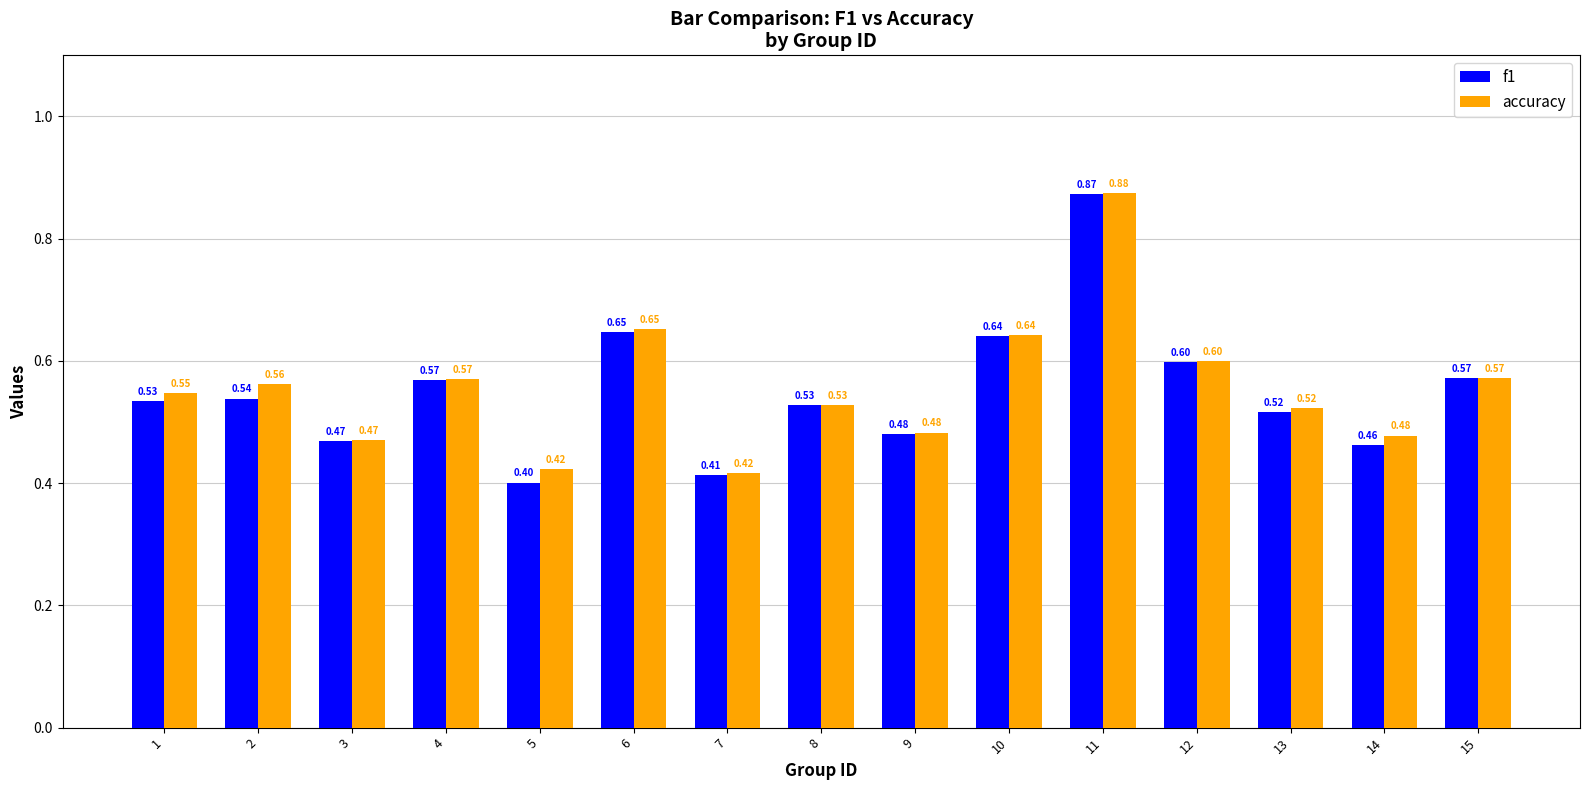

At which label does f1 reach its peak?

11